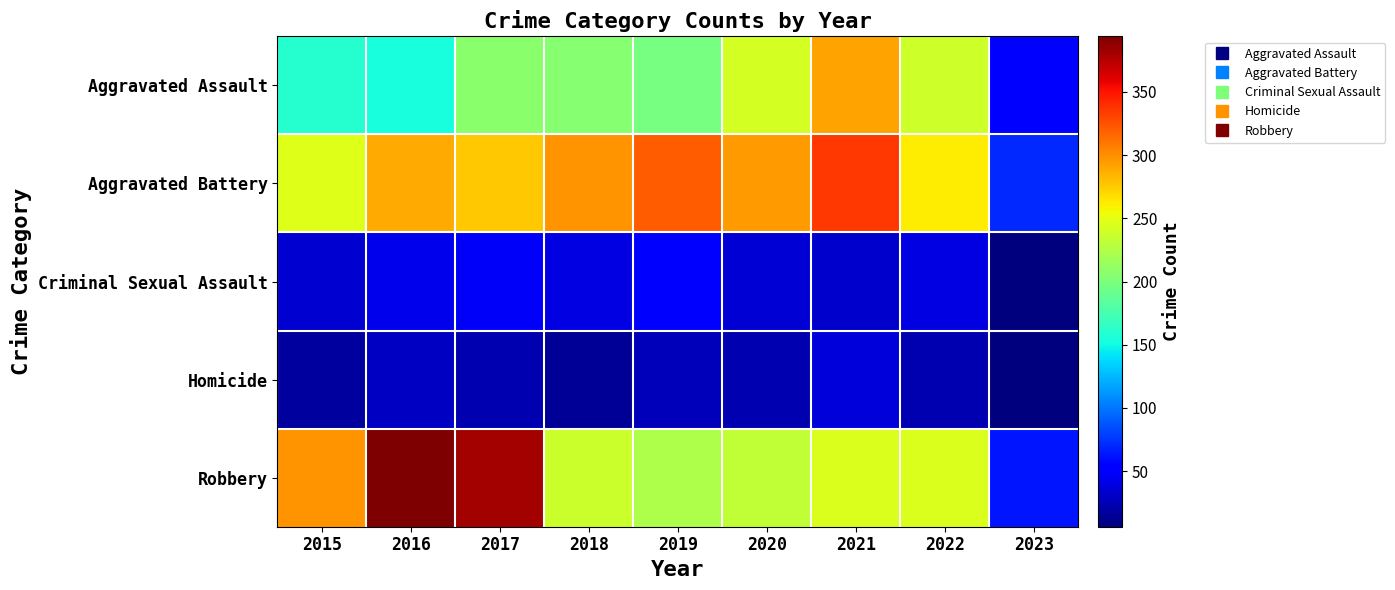

Count the number of categories in the chart.

9